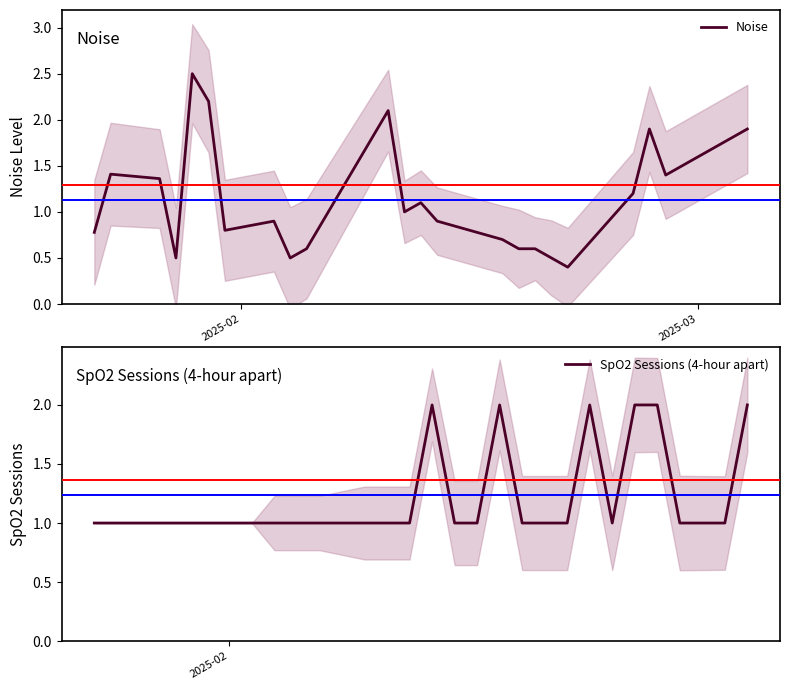

What is the minimum value for Noise?

0.4